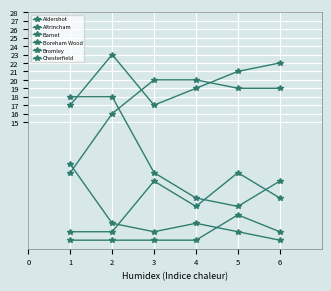

Reading right to left, extract all data points from this chart.

Aldershot: 6=22	5=21	4=19	3=17	2=23	1=17
Altrincham: 6=19	5=19	4=20	3=20	2=16	1=9
Barnet: 6=2	5=4	4=1	3=1	2=1	1=1
Boreham Wood: 6=6	5=9	4=5	3=8	2=2	1=2
Bromley: 6=8	5=5	4=6	3=9	2=18	1=18
Chesterfield: 6=1	5=2	4=3	3=2	2=3	1=10